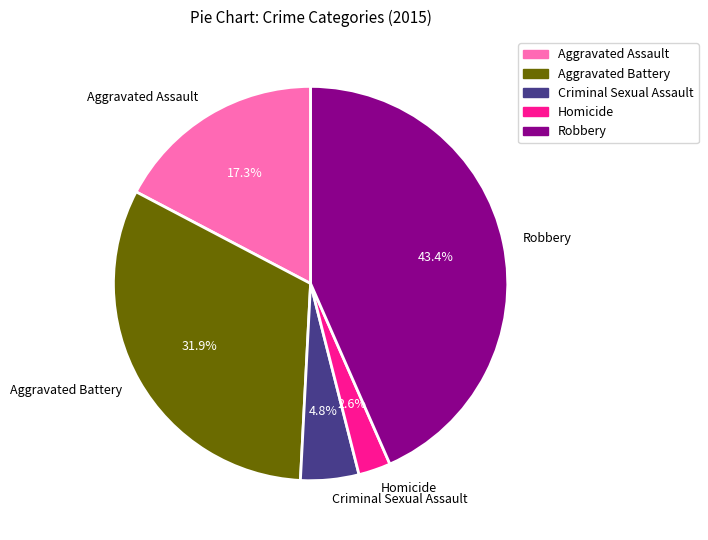

Which has a higher value, Aggravated Battery or Aggravated Assault?

Aggravated Battery